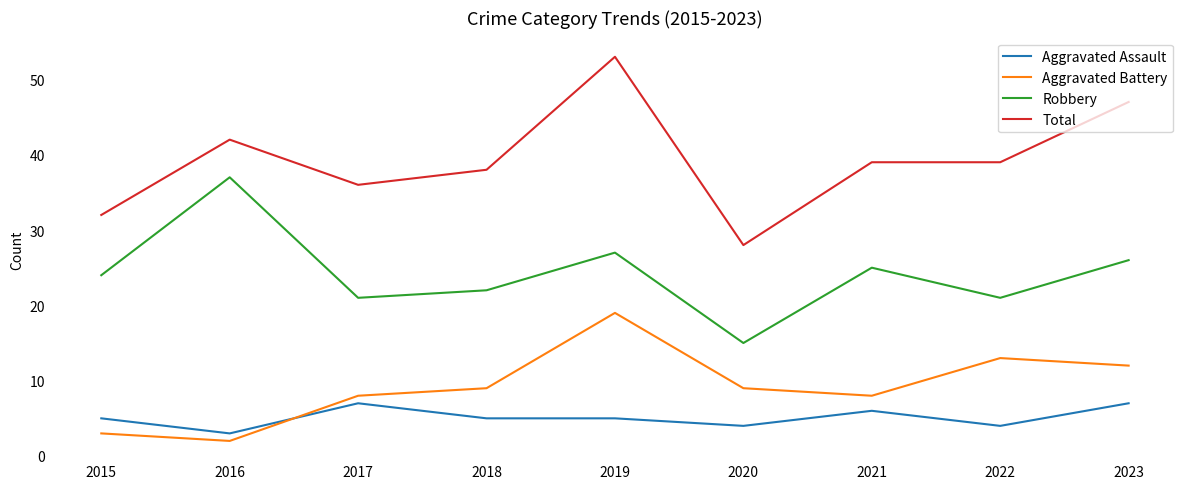

In Aggravated Battery, how many points are lower than both neighbors (excluding endpoints)?

2